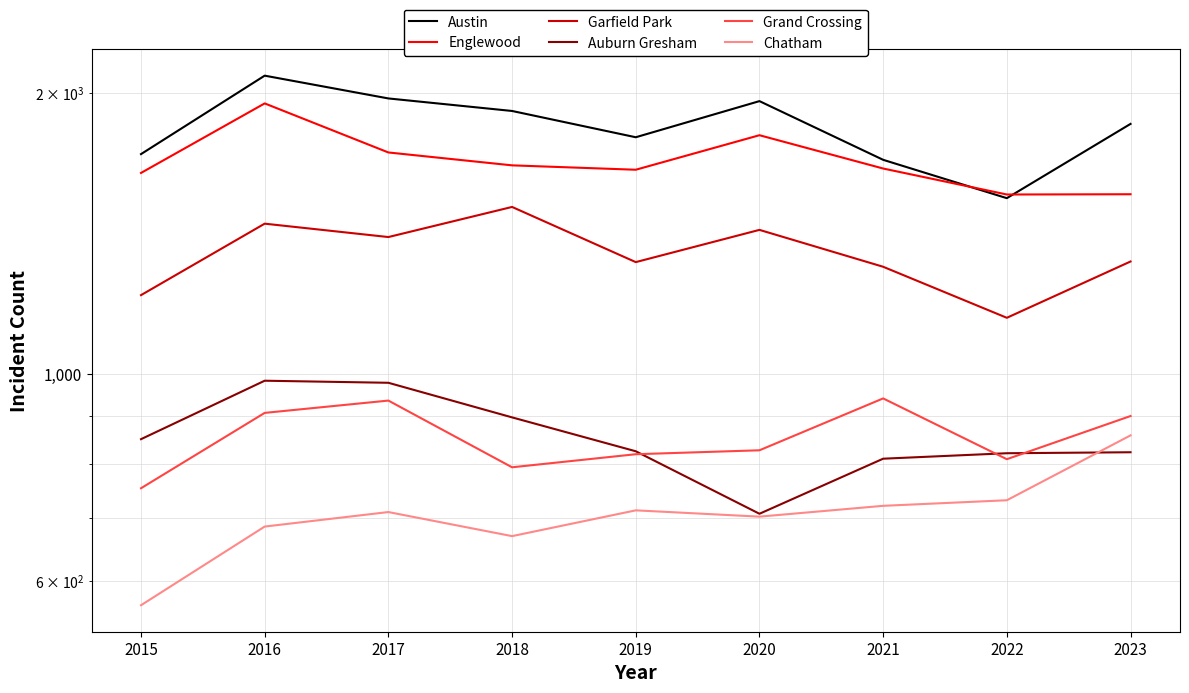

At how many categories does at least one series exceed 1425?

9